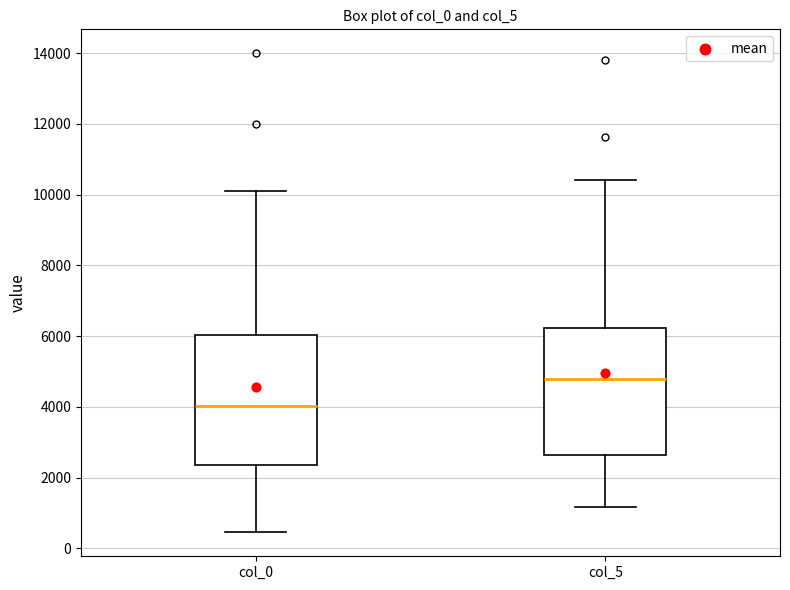

Where is the lower edge of the box for col_0 on the y-axis? The values are not printed on the chart, so give them approximately, as read against the axis.

2400